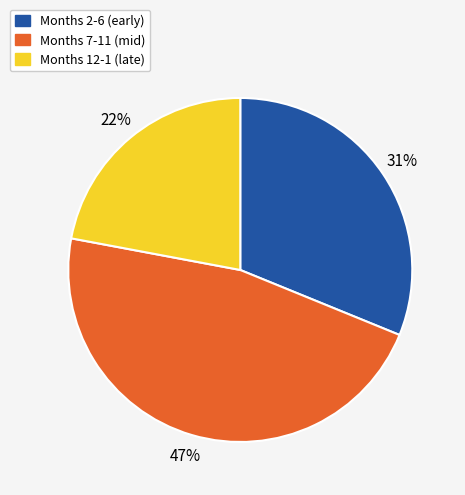

To the nearest percent, what is the combined percentage of Months 7-11 (mid) and Months 2-6 (early)?

78%